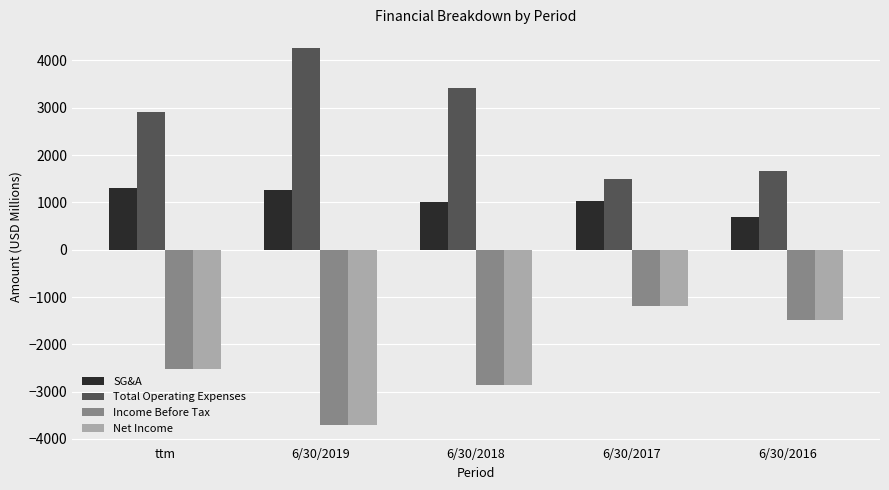

What are all the series names shown in the legend?

SG&A, Total Operating Expenses, Income Before Tax, Net Income